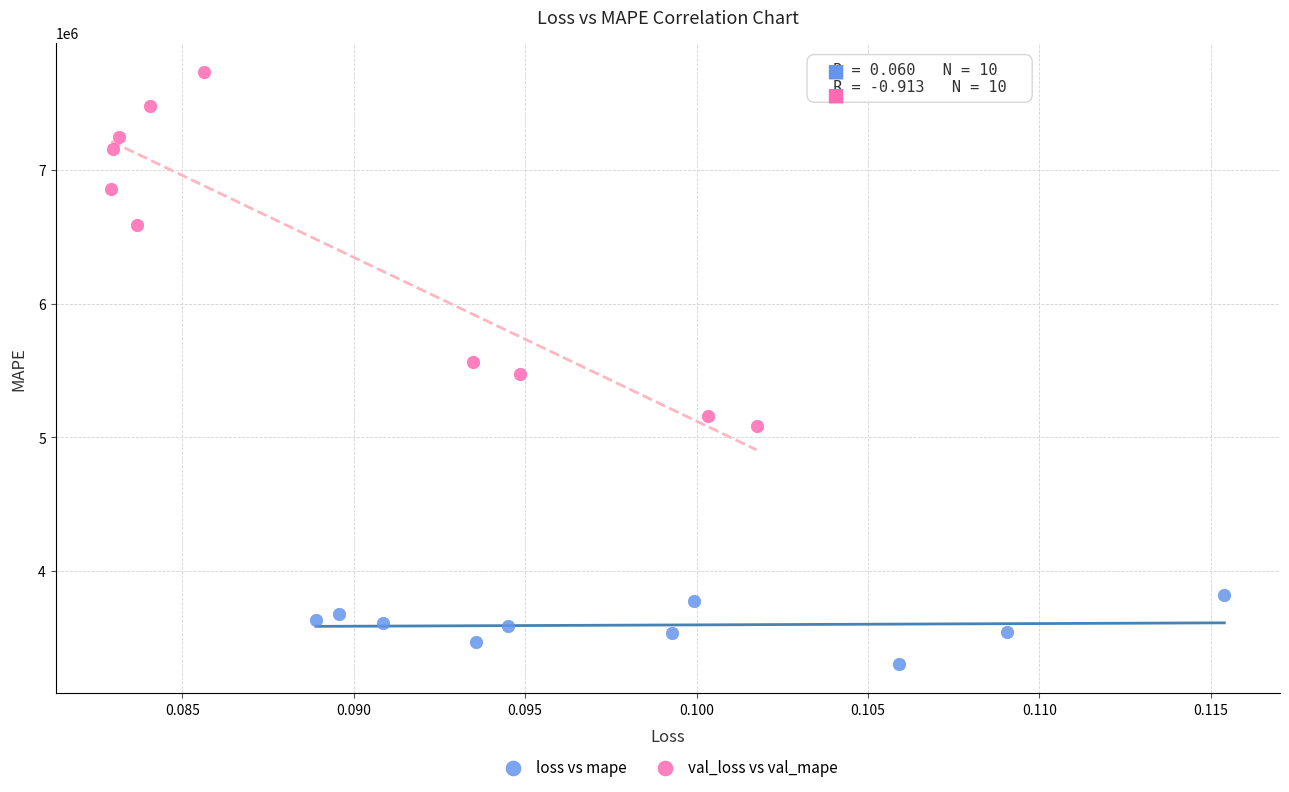

What are all the series names shown in the legend?

loss vs mape, val_loss vs val_mape